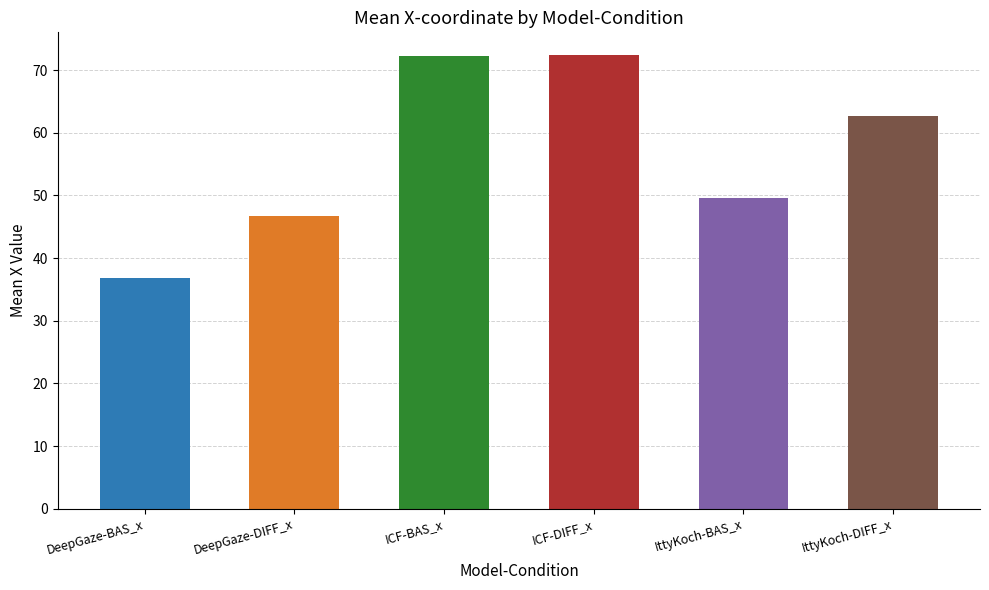

How many bars are there in total?

6